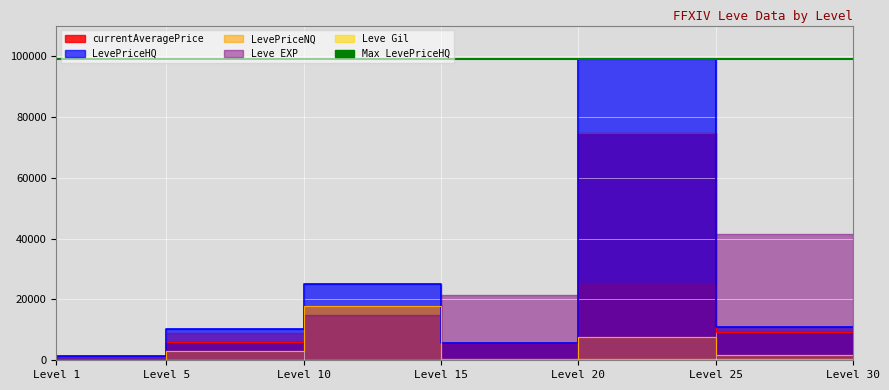

What is the sum of all LevePriceHQ values?

152816